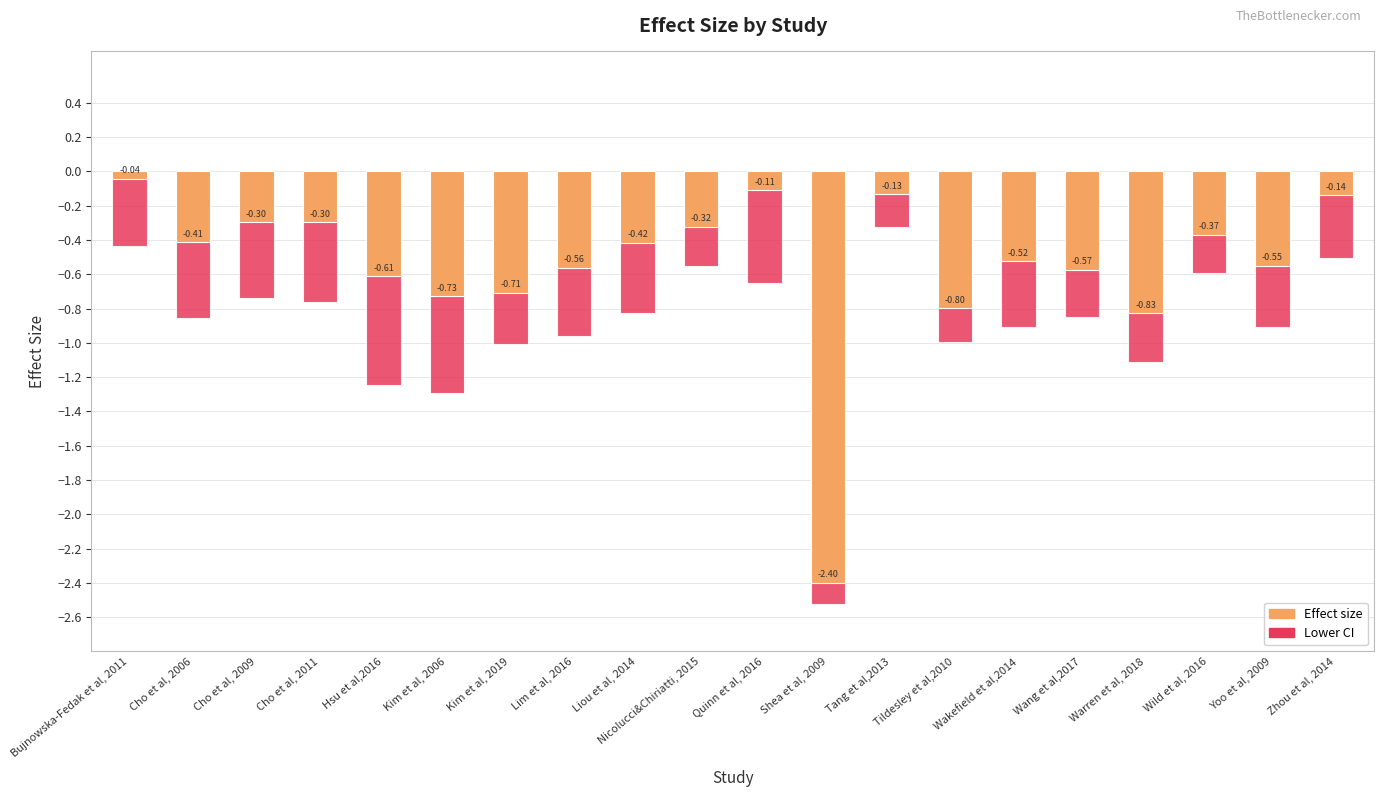

What is the highest value of the Lower CI series?

-0.3